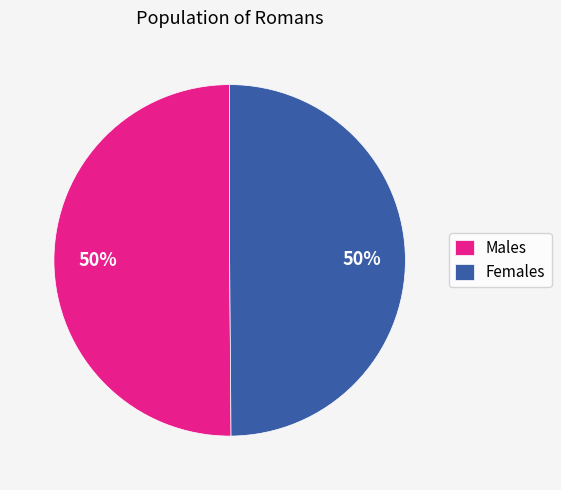

To the nearest percent, what is the average slice percentage?

50%